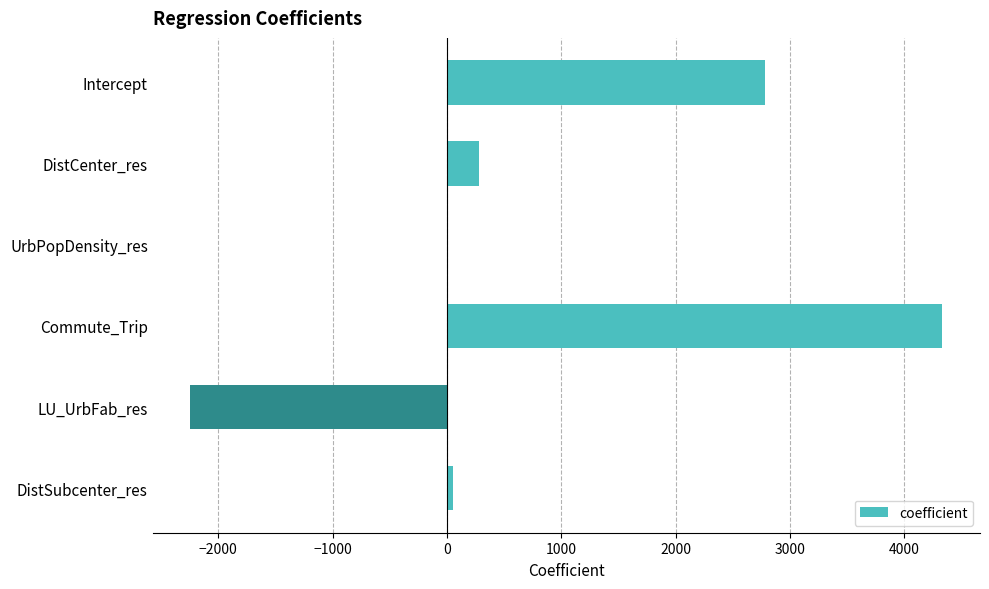

Between DistSubcenter_res and Intercept, which is larger?

Intercept